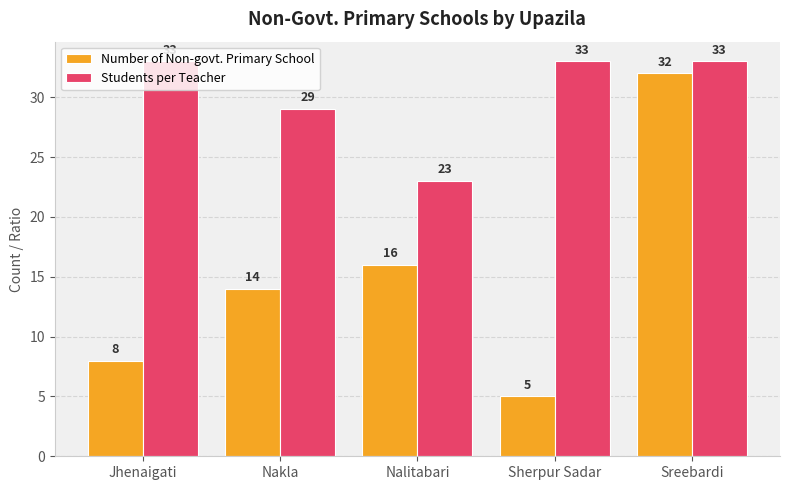

What value does the Number of Non-govt. Primary School series have at Sherpur Sadar, to the nearest 5?

5